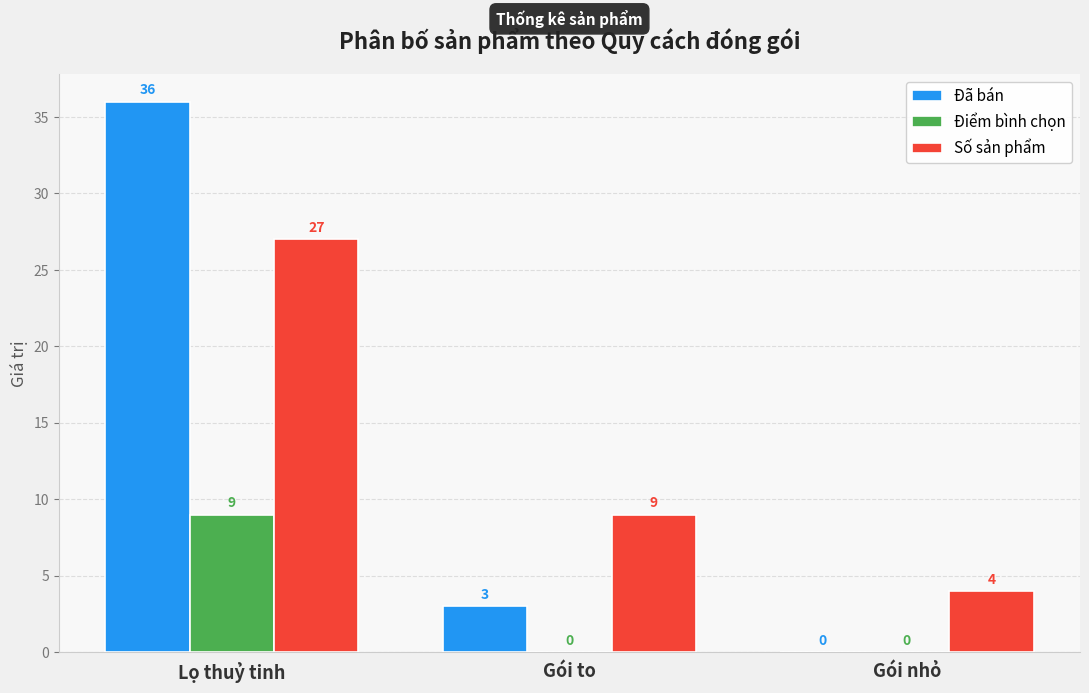

Is it true that Đã bán equals 1 at Gói to?

False